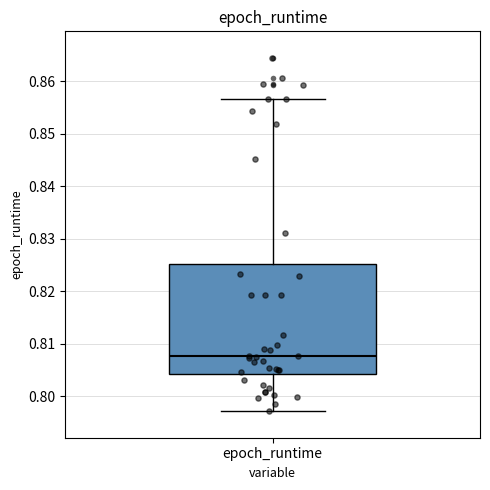

Where does the lower whisker of the box for epoch_runtime end on the y-axis? The values are not printed on the chart, so give them approximately, as read against the axis.

0.797